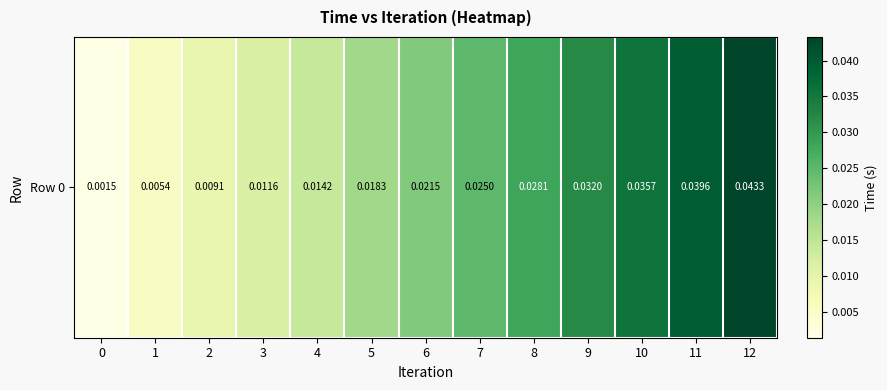

The value at 8 is 0.0. True or false?

False